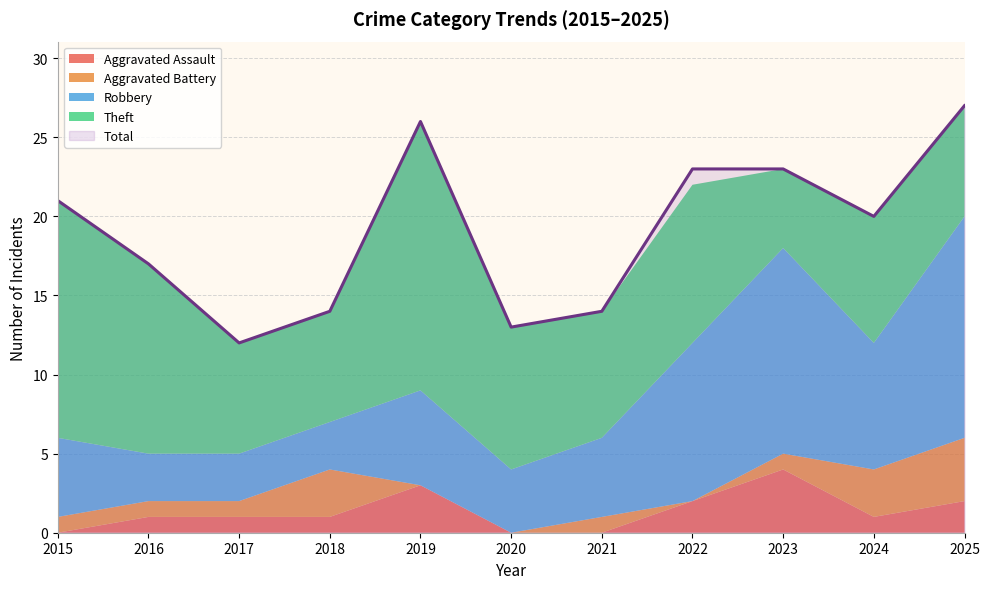

The value of Robbery at 2022 is 16. True or false?

False